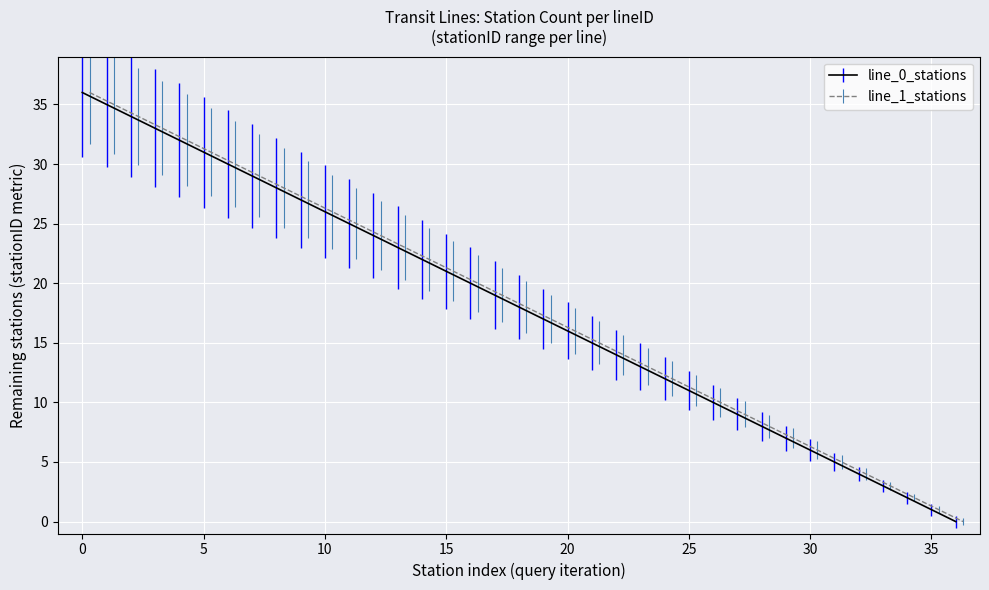

True or false: line_0_stations and line_1_stations cross at least once.

False